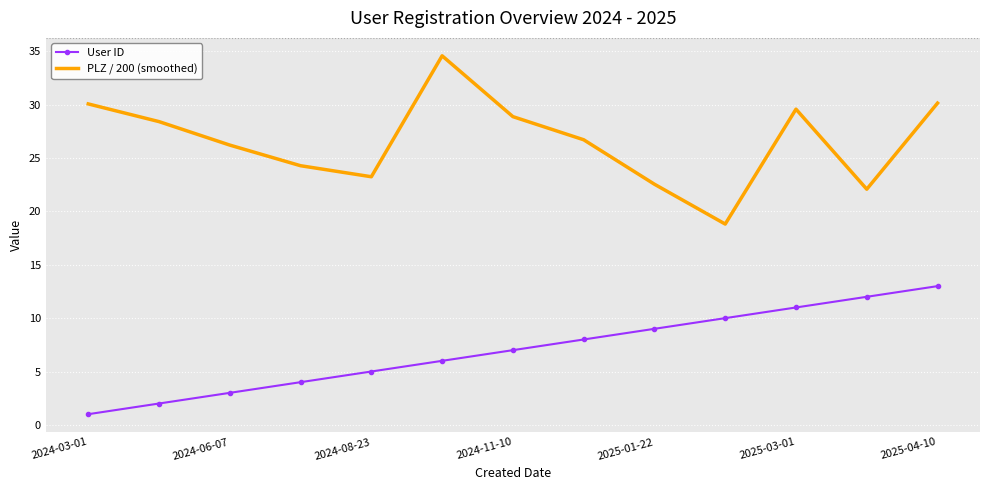

True or false: PLZ / 200 (smoothed) and User ID intersect in this chart.

False